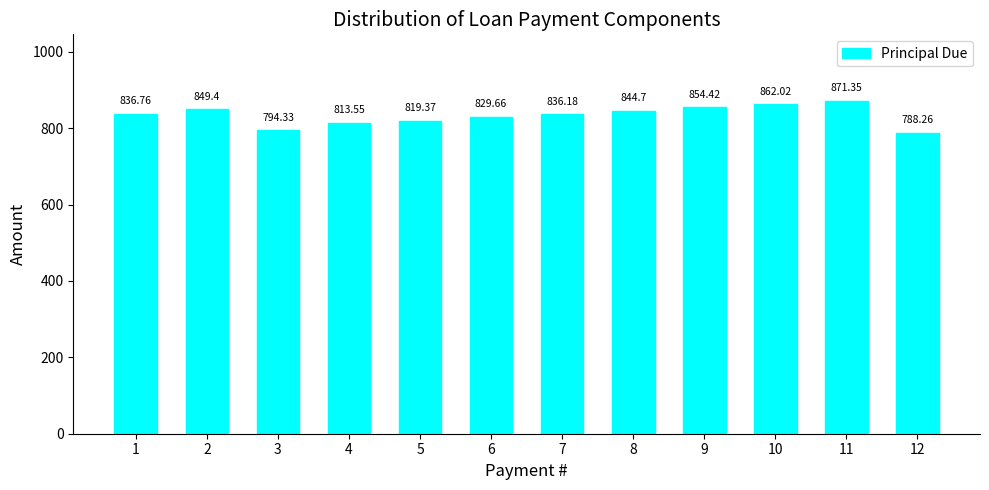

What is the change in value from 3 to 10?

+67.7